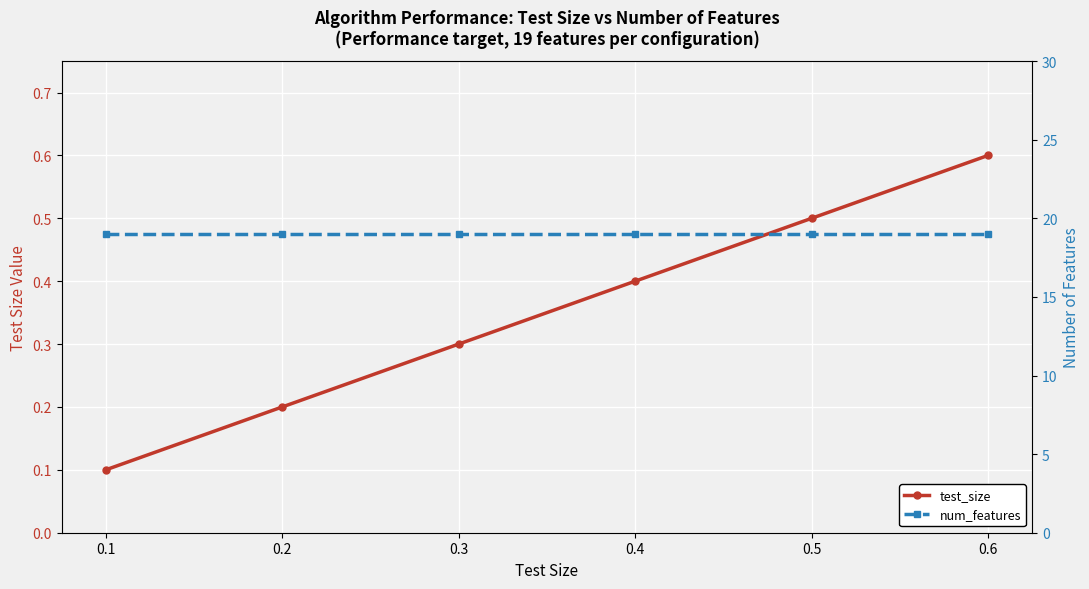

Count the number of categories in the chart.

6